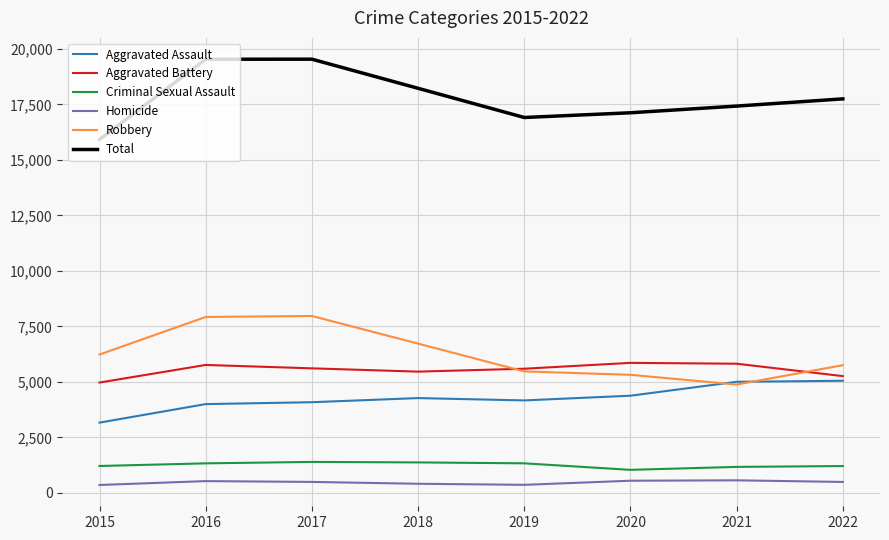

How many lines are shown in the chart?

6